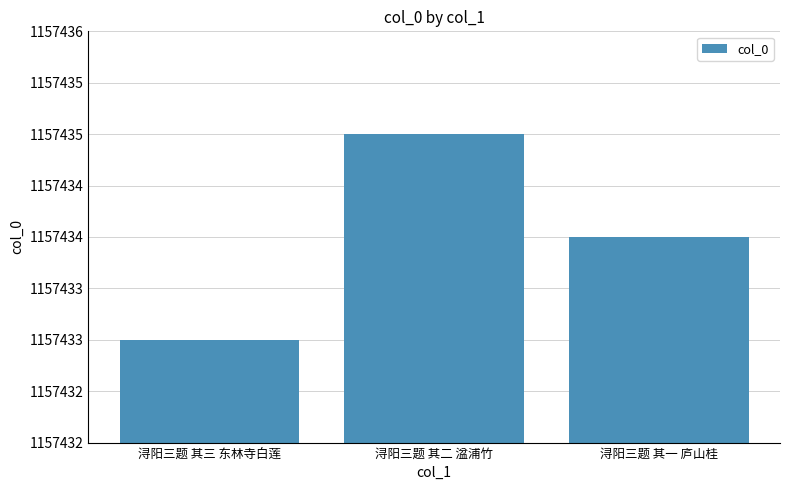

At which label is the value closest to 1157434?

浔阳三题 其一 庐山桂